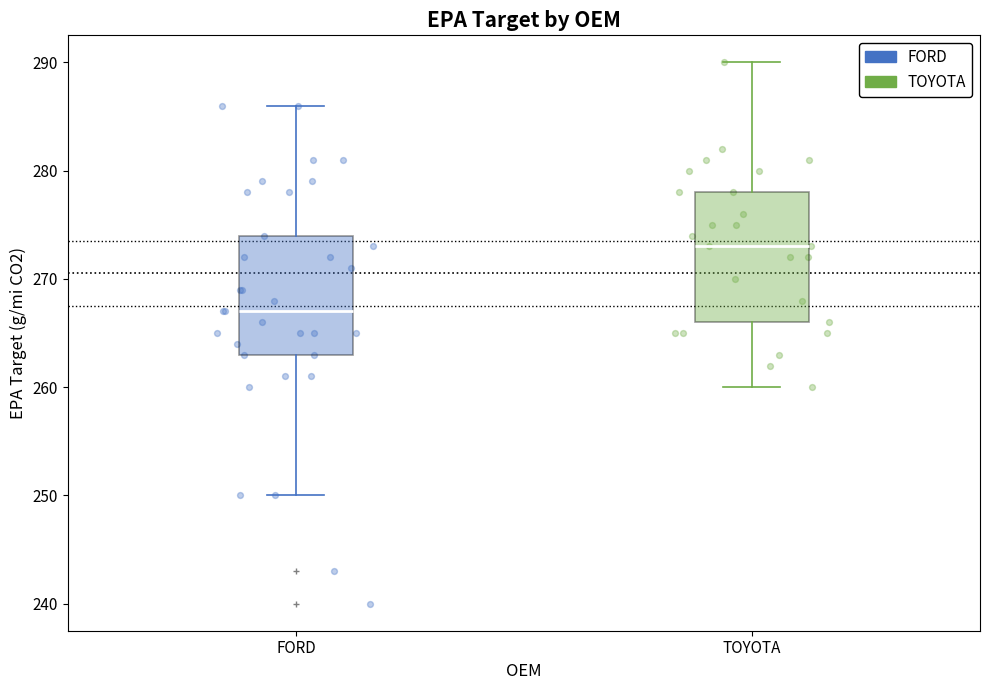

Reading left to right, transcribe this box plot: for each box, give where its median line is, the range the box spans, and where its two whiskers end, as read against the y-axis. The values are not printed on the chart, so give them approximately, as read against the axis.

FORD: median 267, box 263 to 274, whiskers 250 to 286
TOYOTA: median 273, box 266 to 278, whiskers 260 to 290